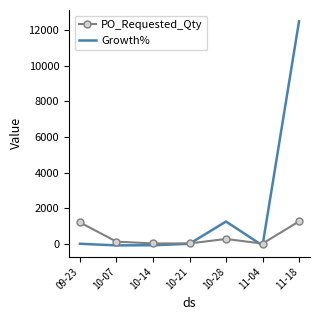

Is it true that Growth% equals 12500.0 at 11-18?

True